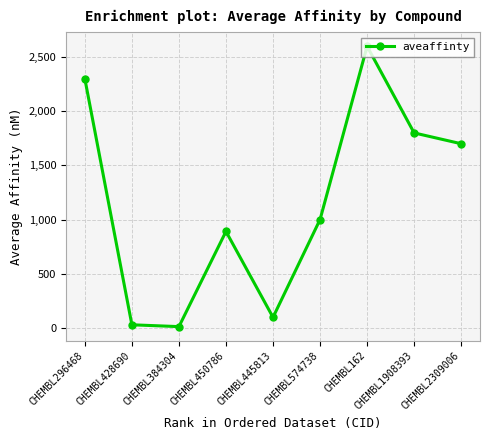

How many distinct data groups are displayed?

1